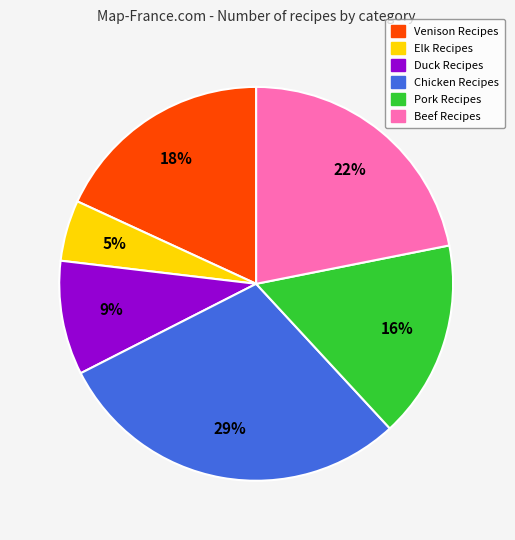

Does Pork Recipes account for over 50% of the chart?

No